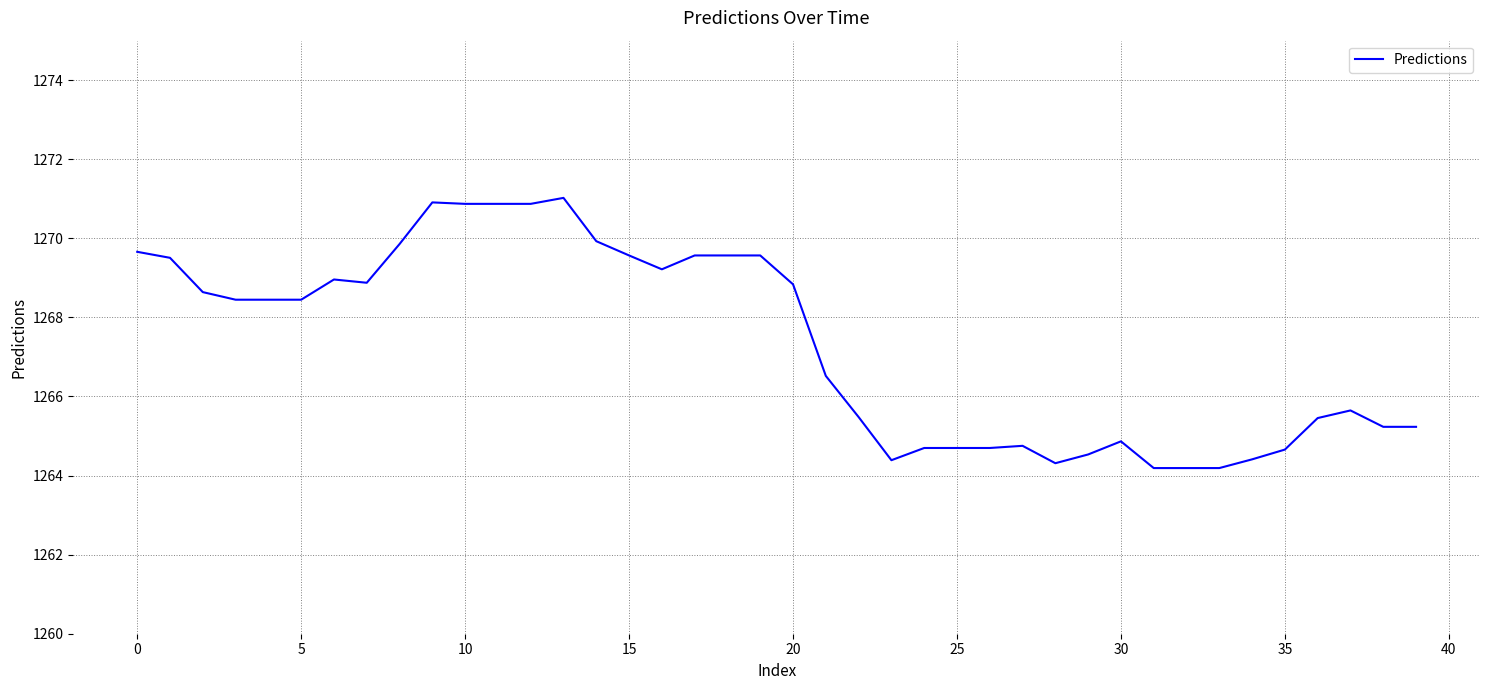

How many distinct data groups are displayed?

1